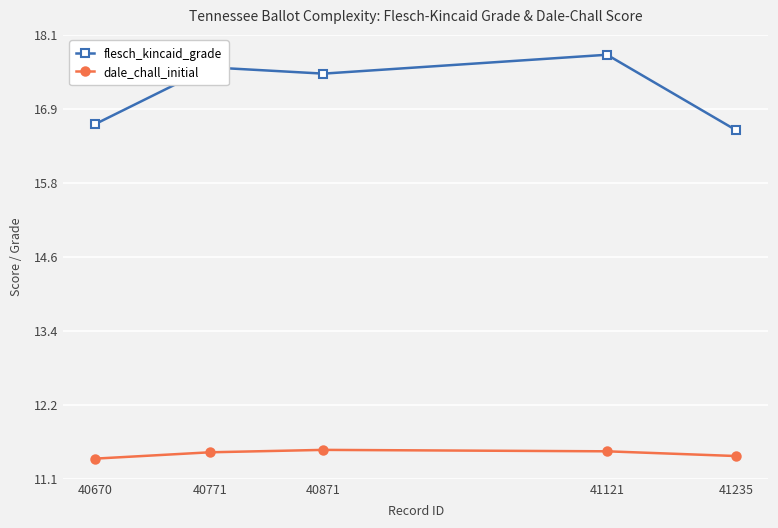

What is the maximum value shown in the chart?

17.8